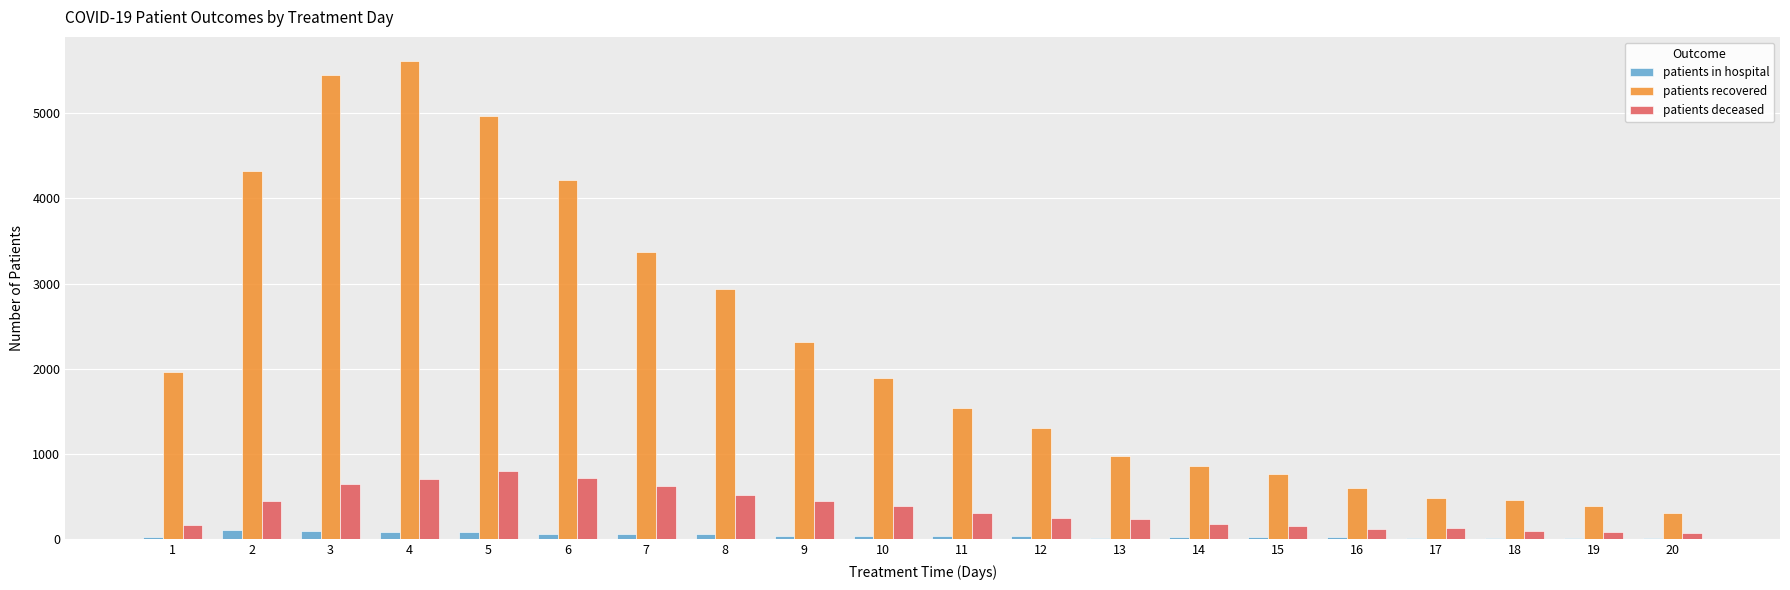

How many categories are shown in the chart?

20